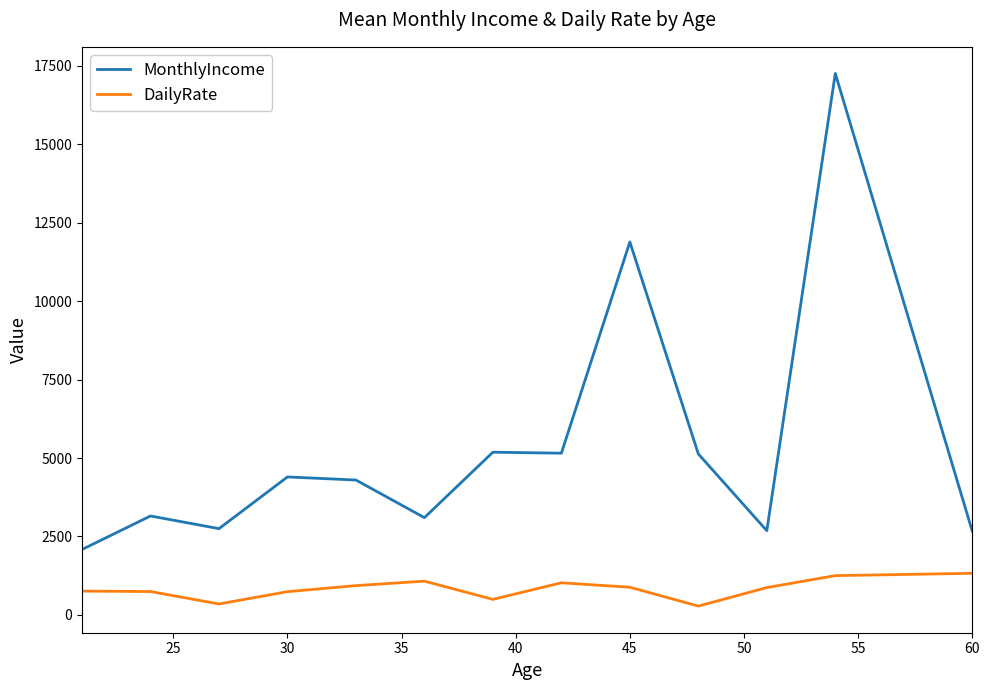

Which series has the largest total across all categories?

MonthlyIncome